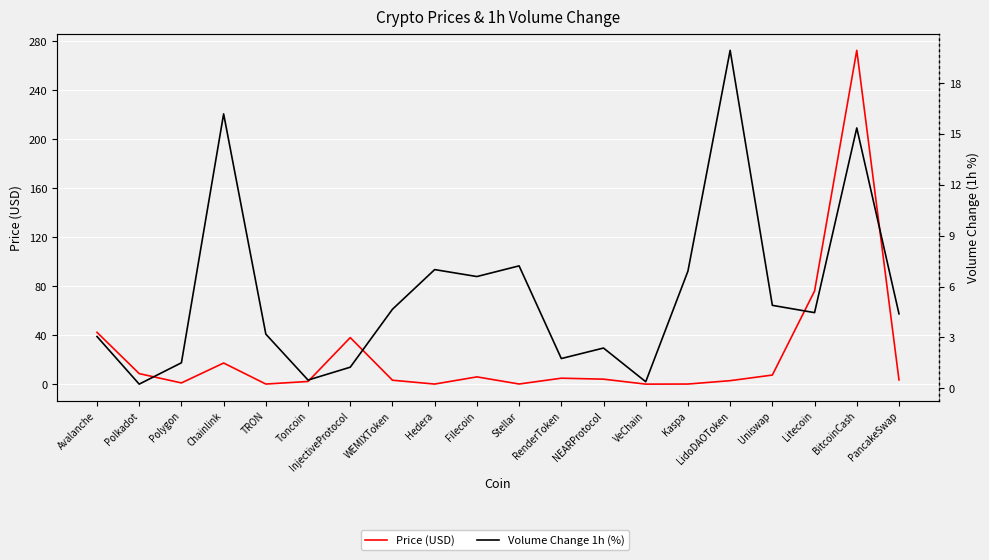

Is this an area chart (filled region under the line)?

No